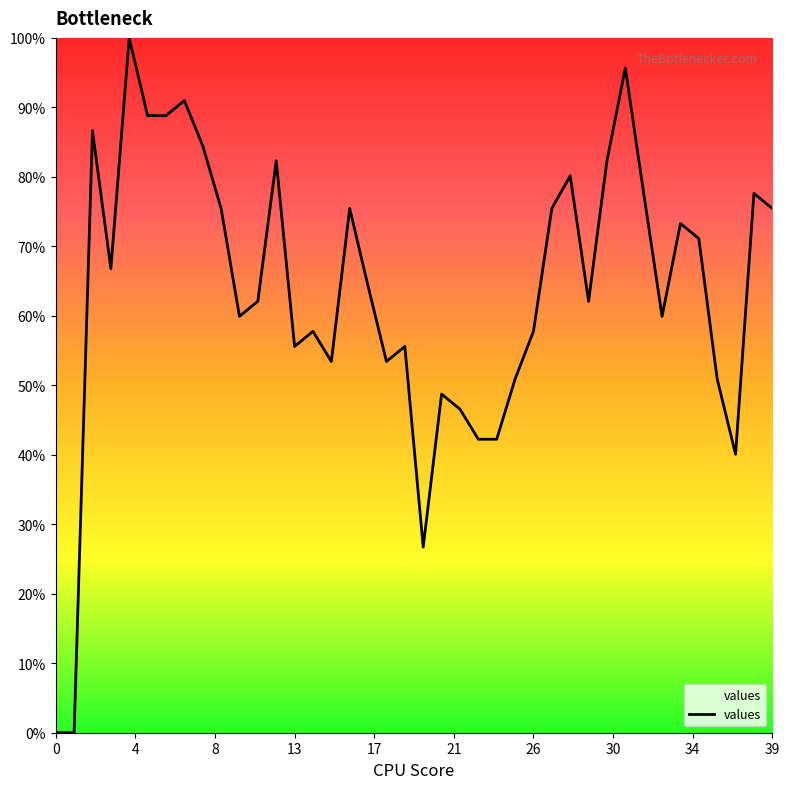

What is the maximum value shown in the chart?

100.0